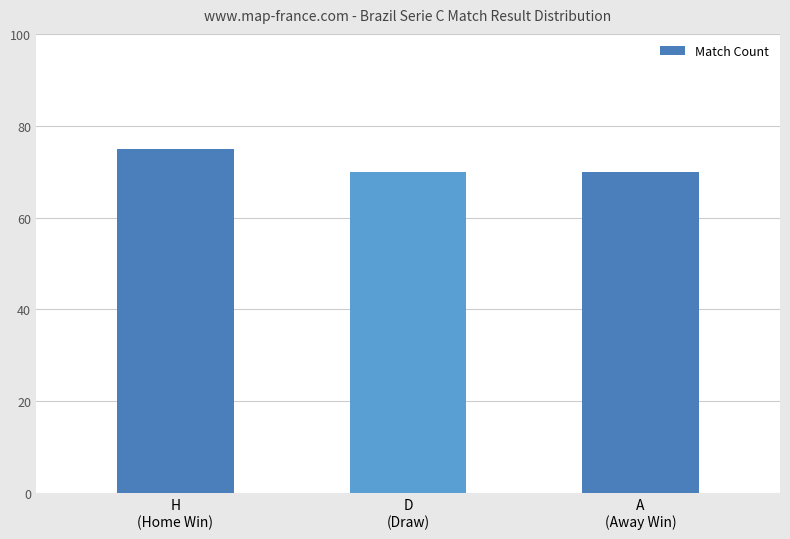

What is the maximum value shown in the chart?

75